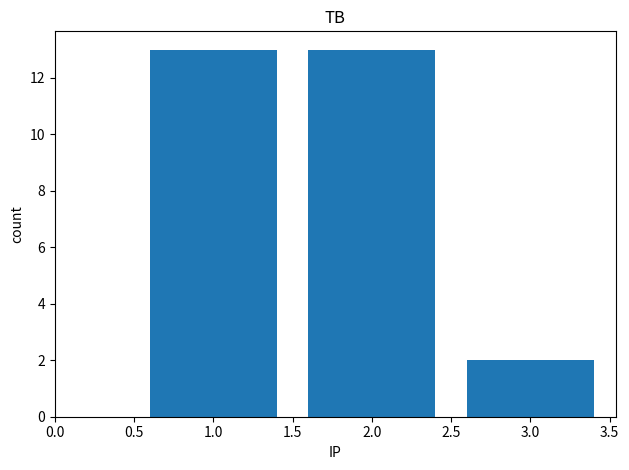

Between 2.0 and 3.0, which is larger?

2.0